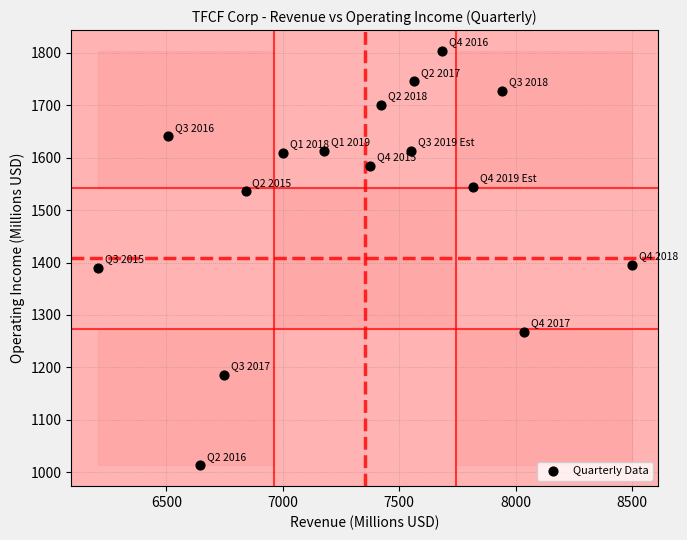

What is the range of X values (max minus min)?

2294.0